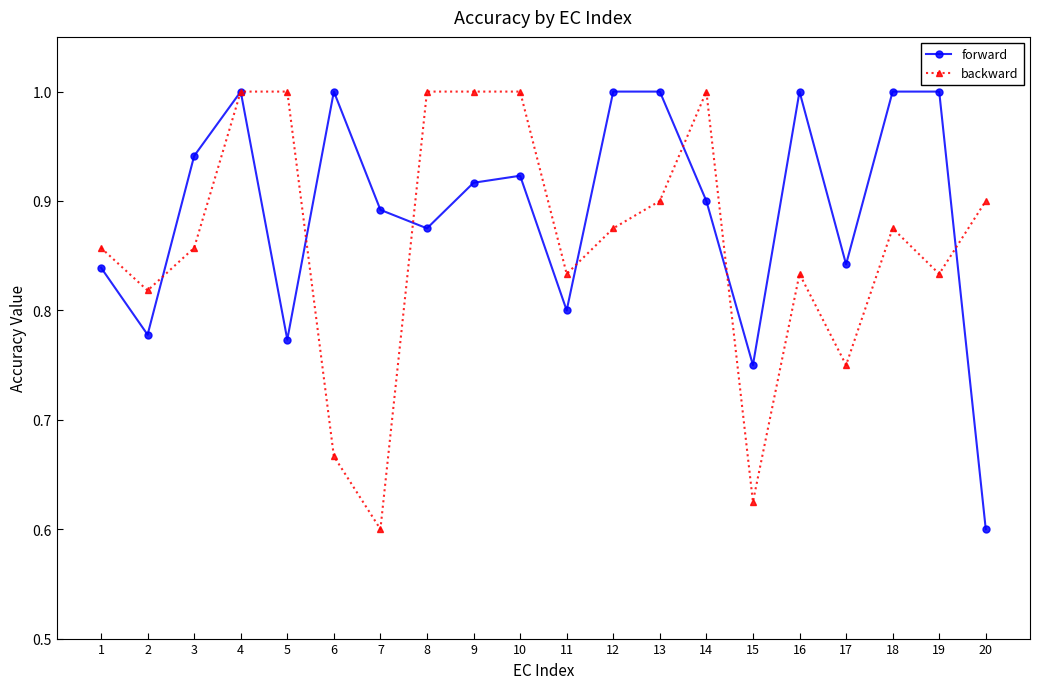

What is the greatest value displayed?

1.0